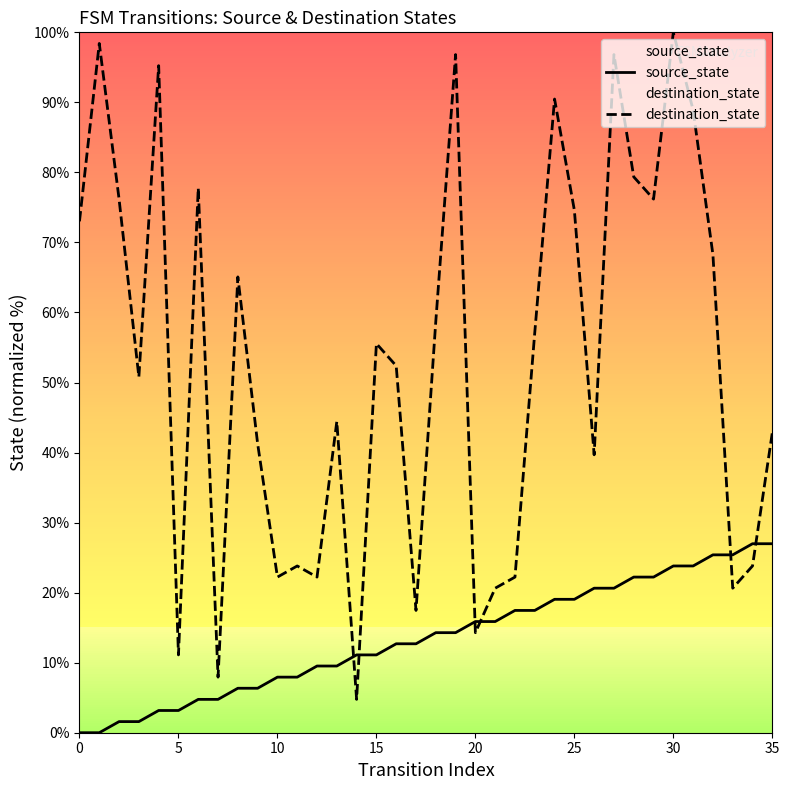

Is the value of destination_state at 32 greater than the value of source_state at 14?

Yes